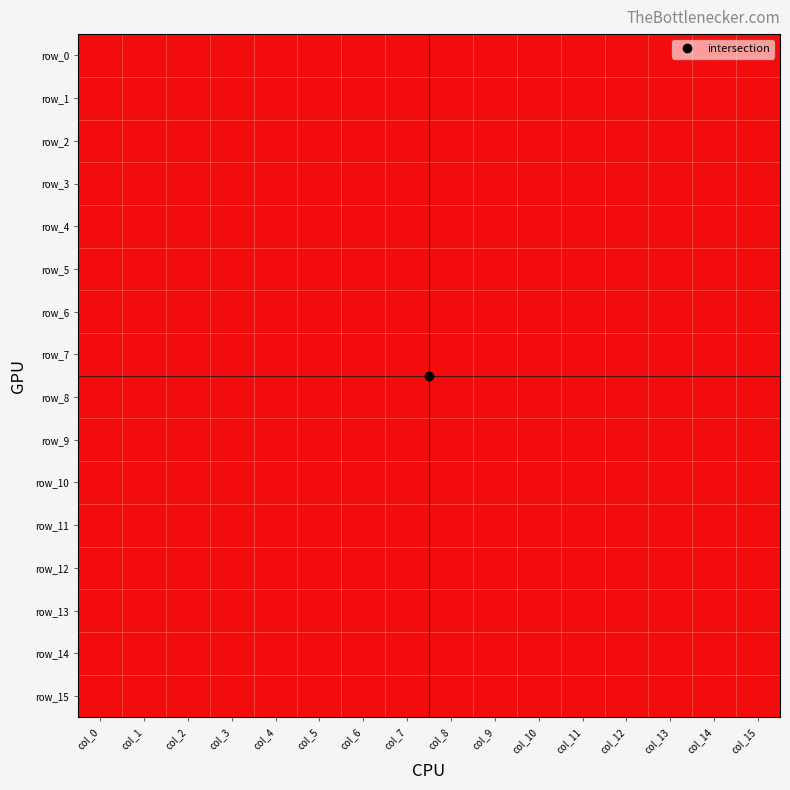

At how many categories does at least one series exceed 0?

16